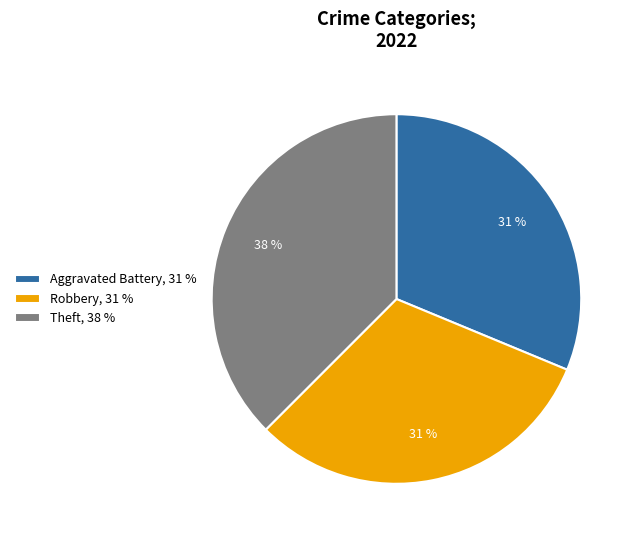

Which category has the biggest portion of the pie?

Theft, 38 %